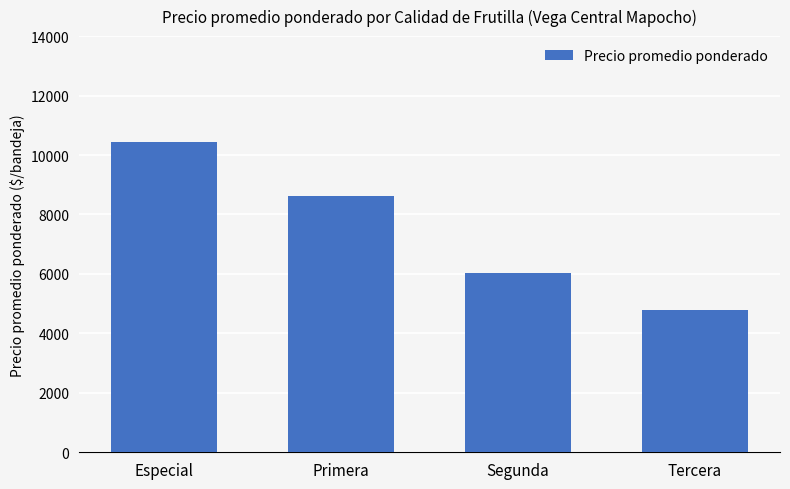

What position from the right is Especial?

4